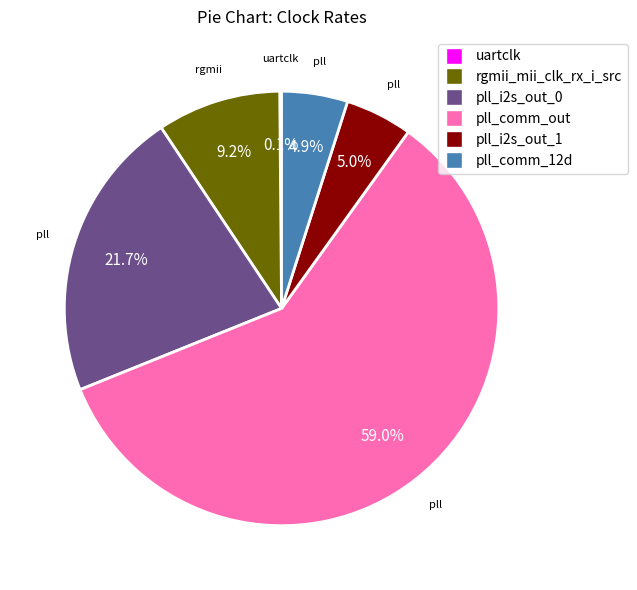

Is pll_comm_out the majority of the pie?

Yes